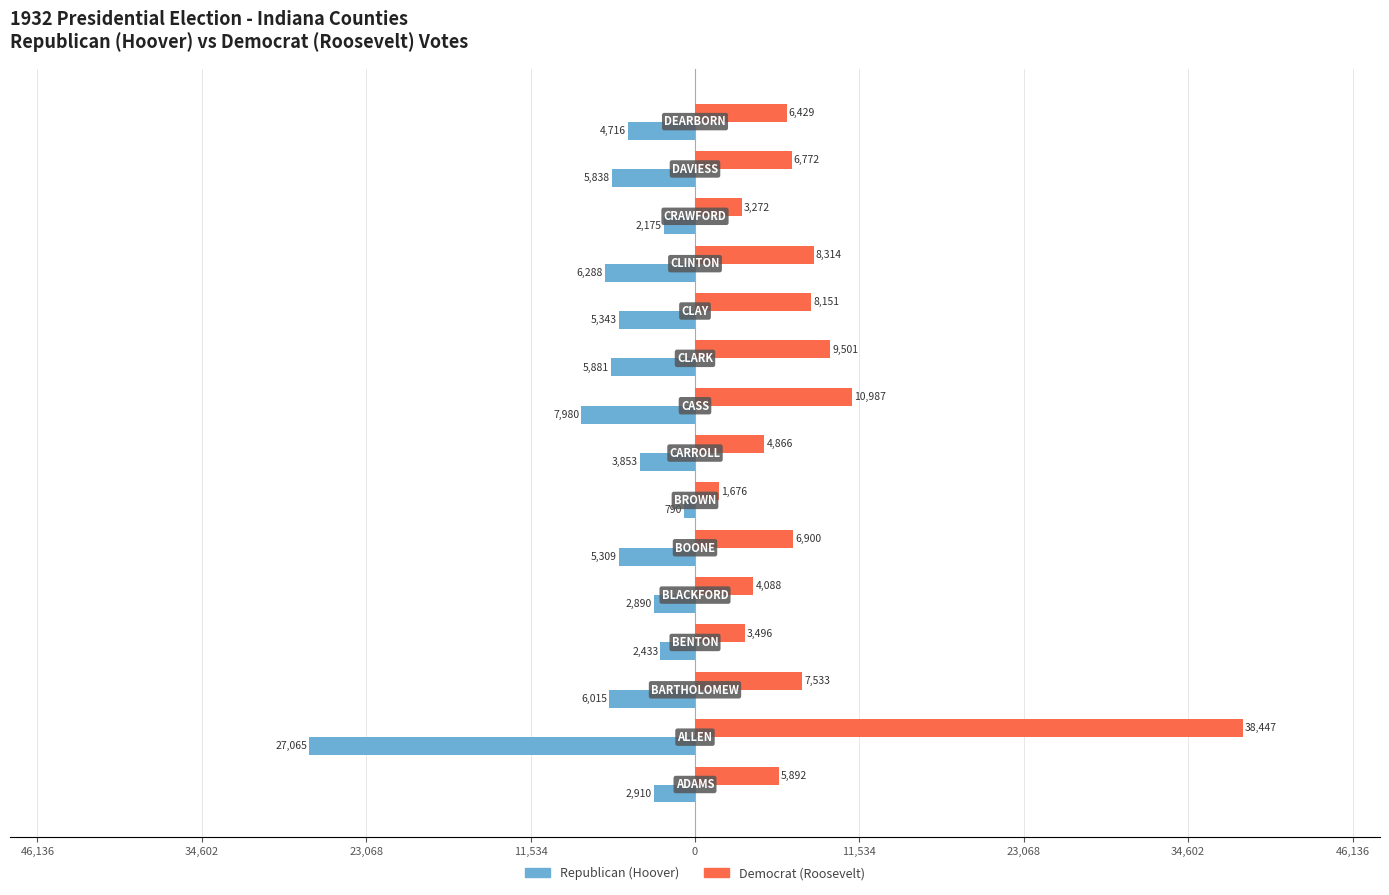

What are all the series names shown in the legend?

Republican (Hoover), Democrat (Roosevelt)